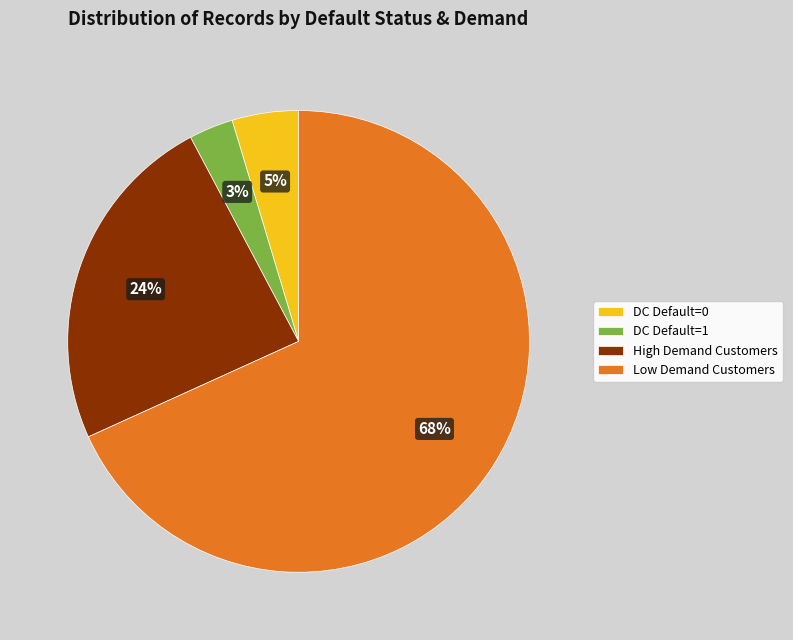

How many segments does this pie chart have?

4